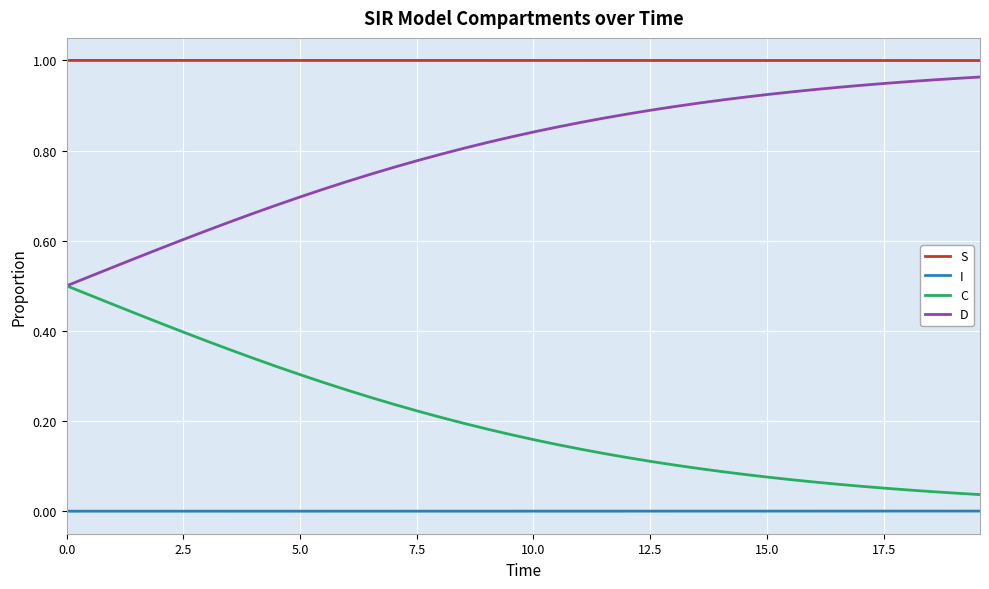

True or false: I and D intersect in this chart.

False